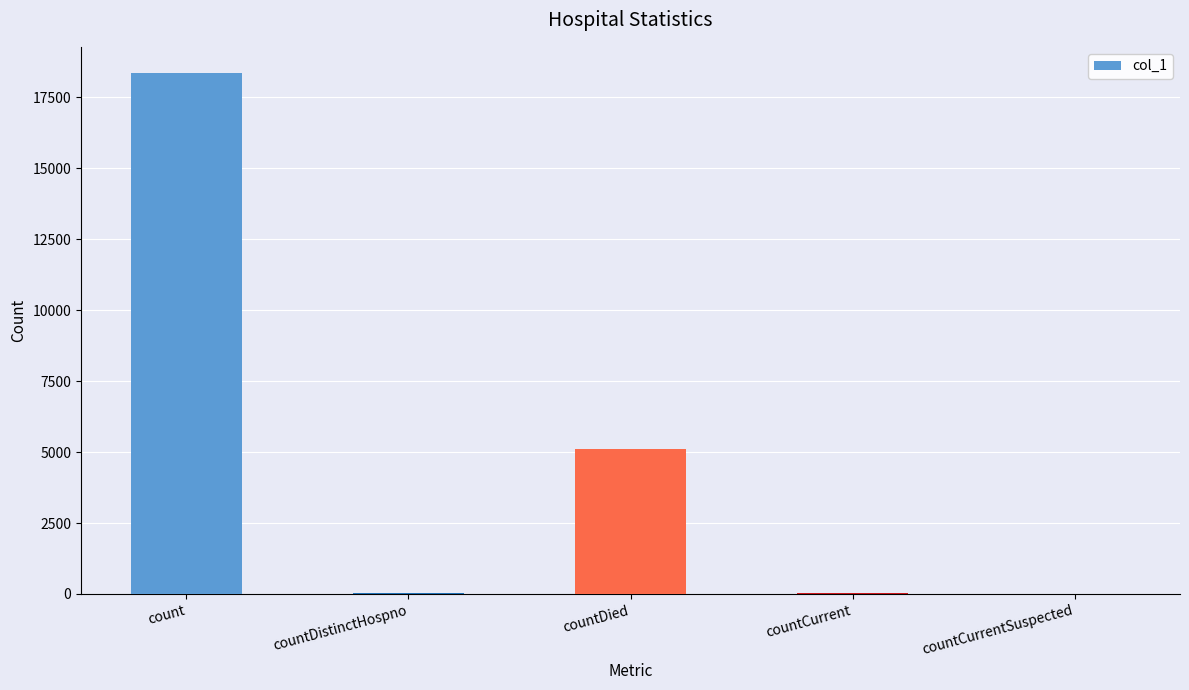

The value at countDied is 6958. True or false?

False